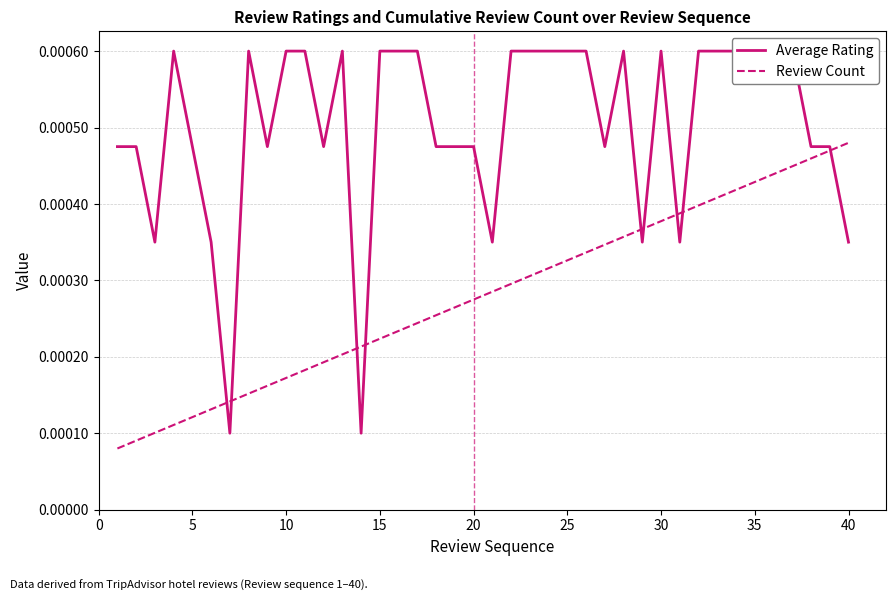

How many distinct data groups are displayed?

2